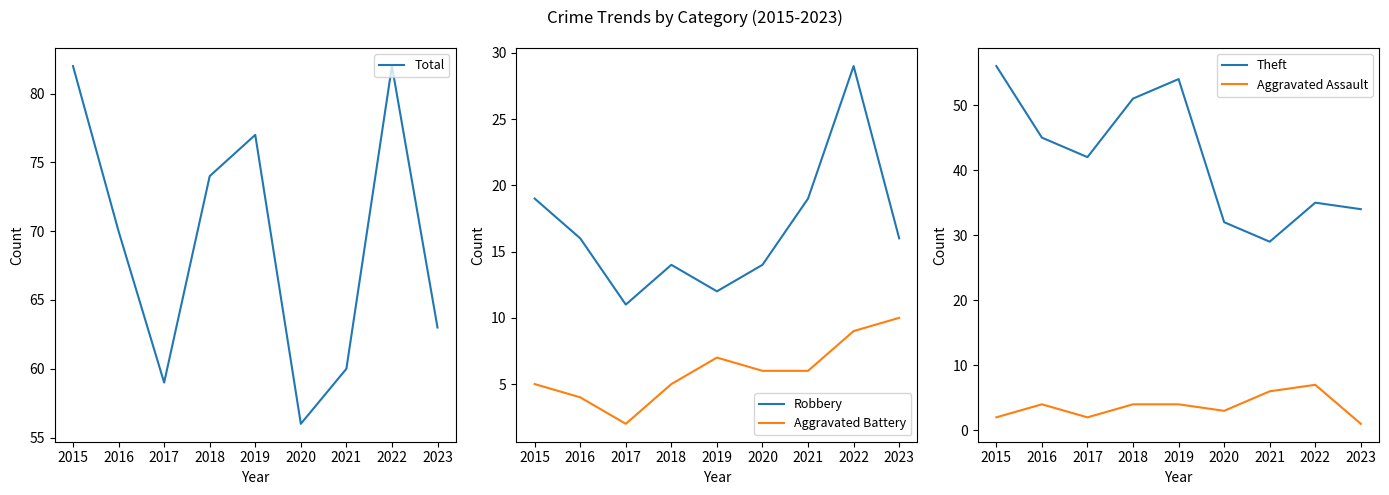

How many lines are shown in the chart?

5